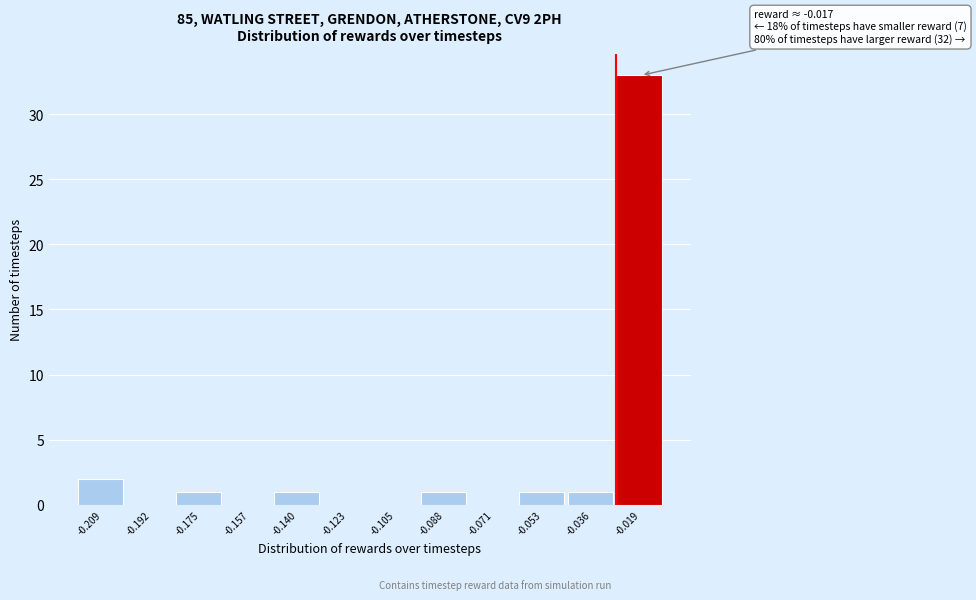

Reading left to right, transcribe all the data shown in this chart.

-0.209=2	-0.192=0	-0.175=1	-0.157=0	-0.140=1	-0.123=0	-0.105=0	-0.088=1	-0.071=0	-0.053=1	-0.036=1	-0.019=33